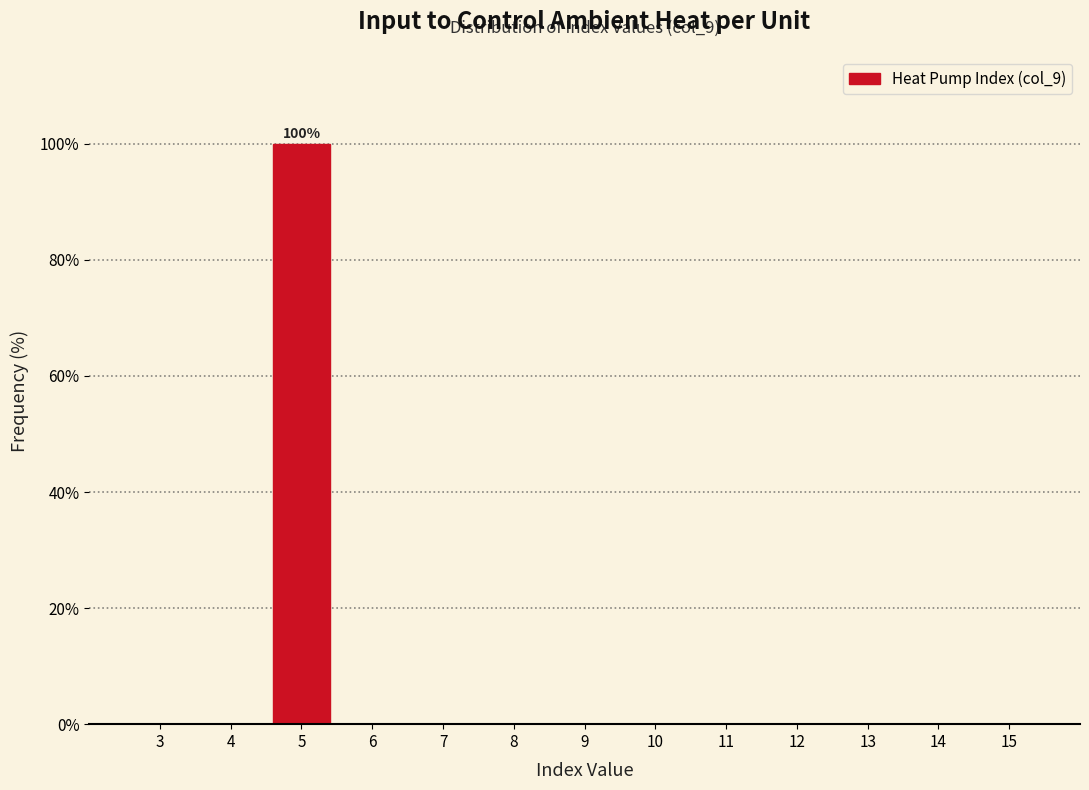

Over which range of the x-axis is the bar tallest?

4.5 to 5.5